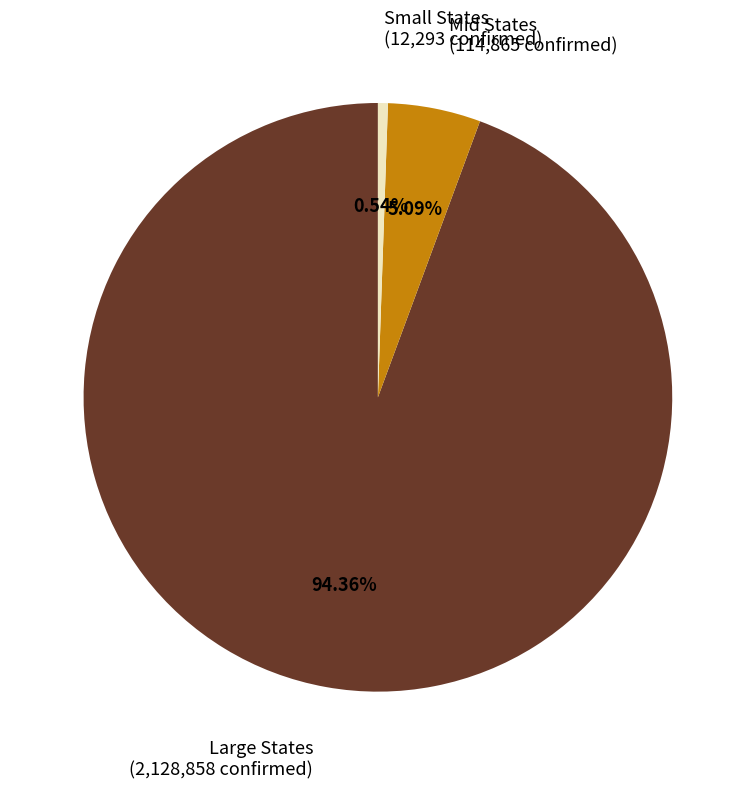

Do Mid States (114,865 confirmed) and Small States (12,293 confirmed) together represent more than half of the pie?

No